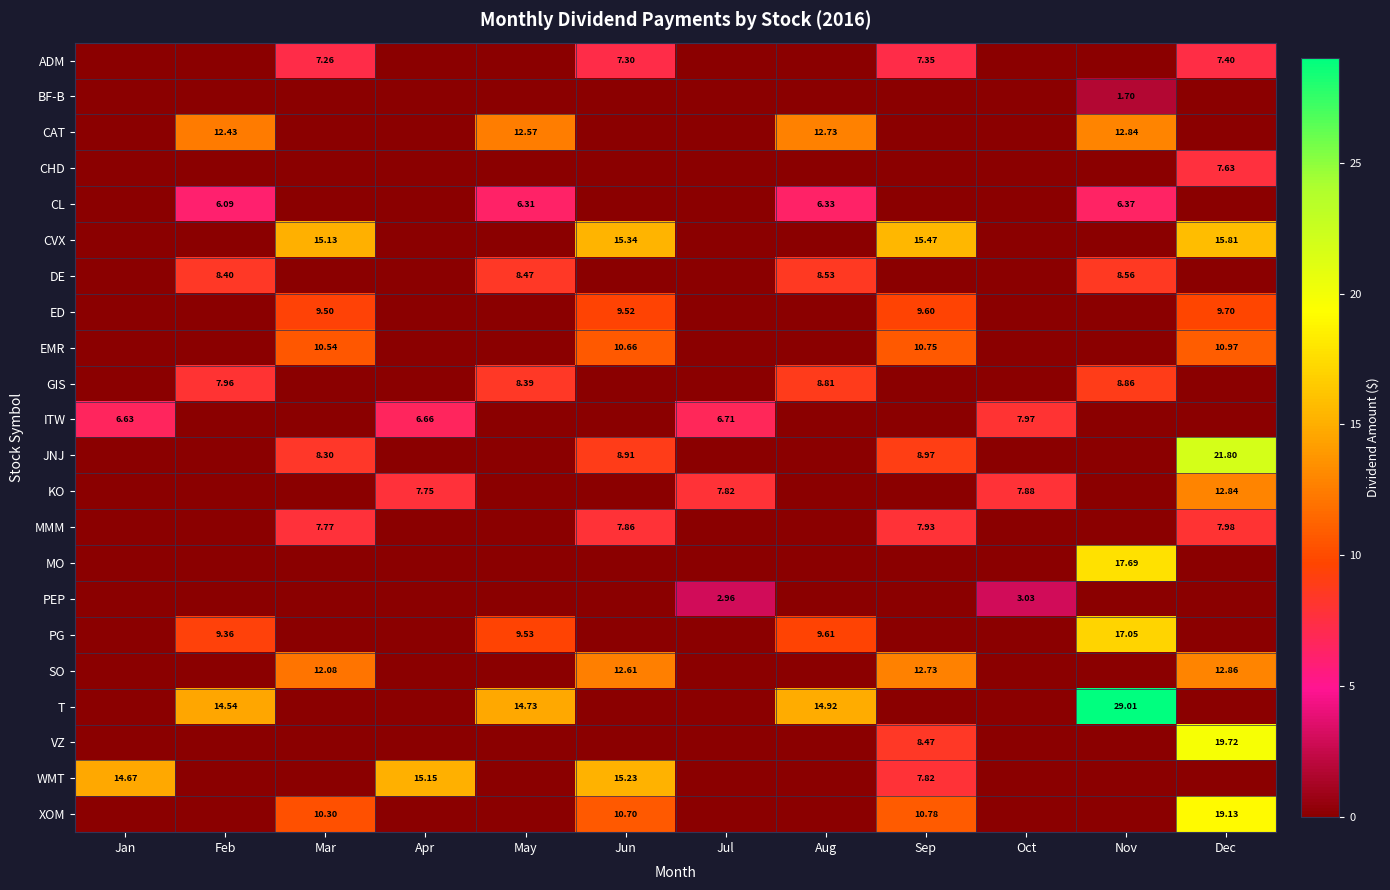

Between Jan and Nov, which series saw the biggest shift?

T